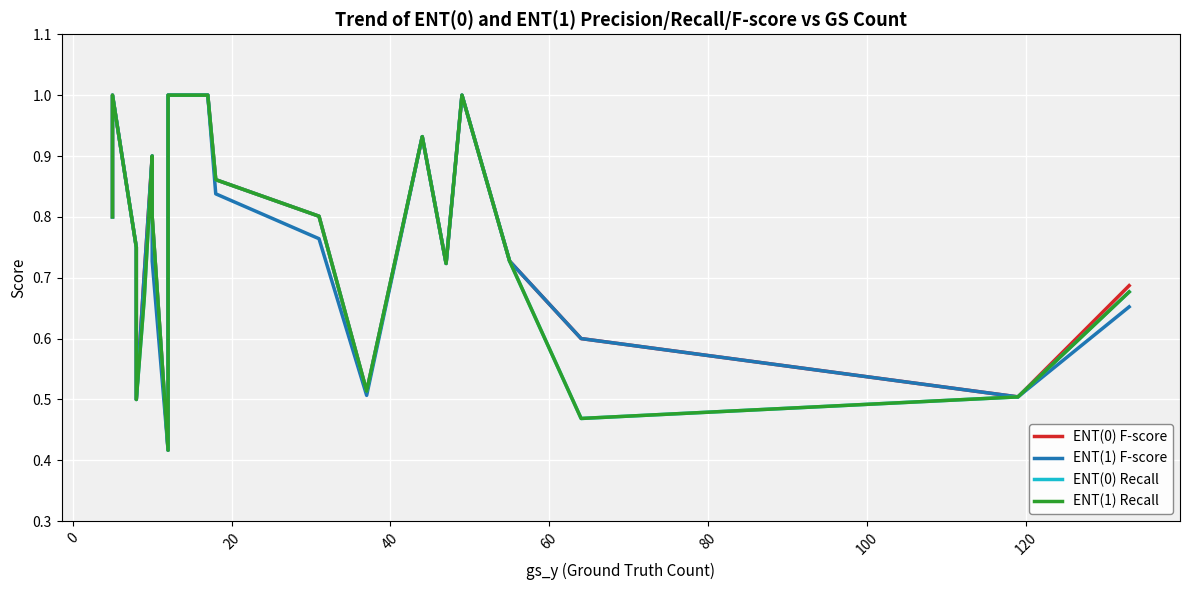

Where is ENT(0) Recall nearest to the value 0?

120